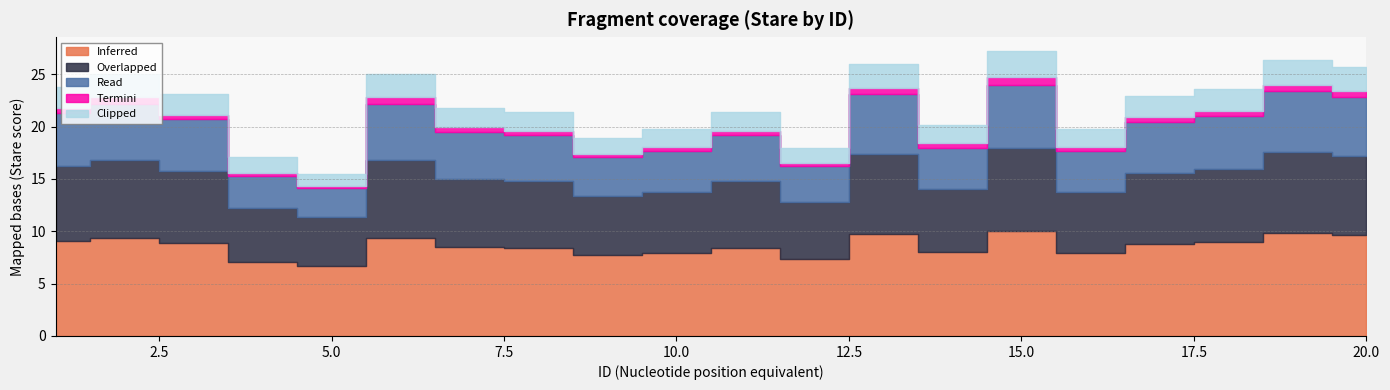

What is the value of the Read point at the 5th from the left?

2.7